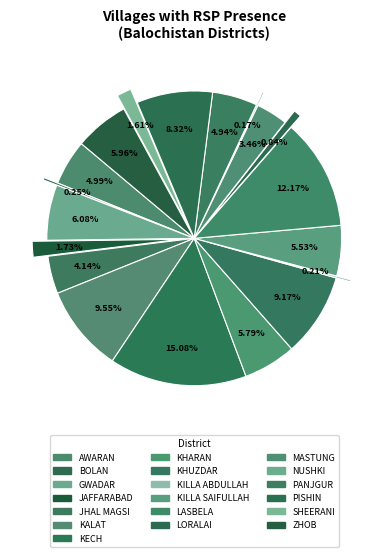

Does any single category account for the majority?

No